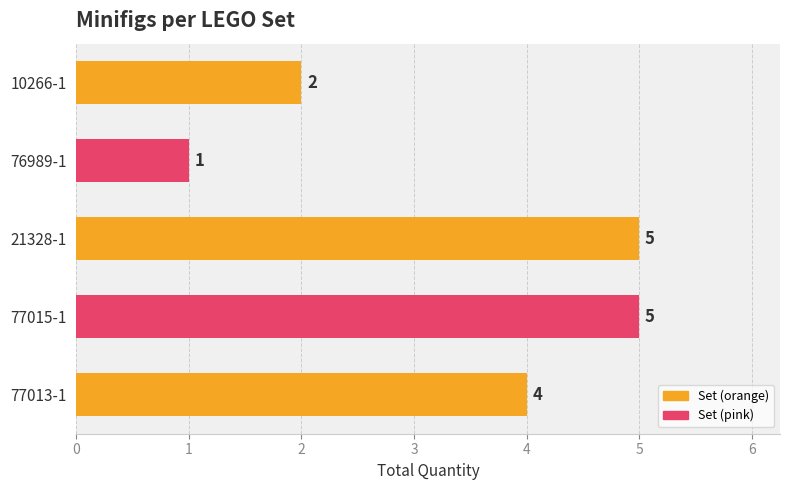

Reading bottom to top, list all the values displayed in this chart.

77013-1=4	77015-1=5	21328-1=5	76989-1=1	10266-1=2